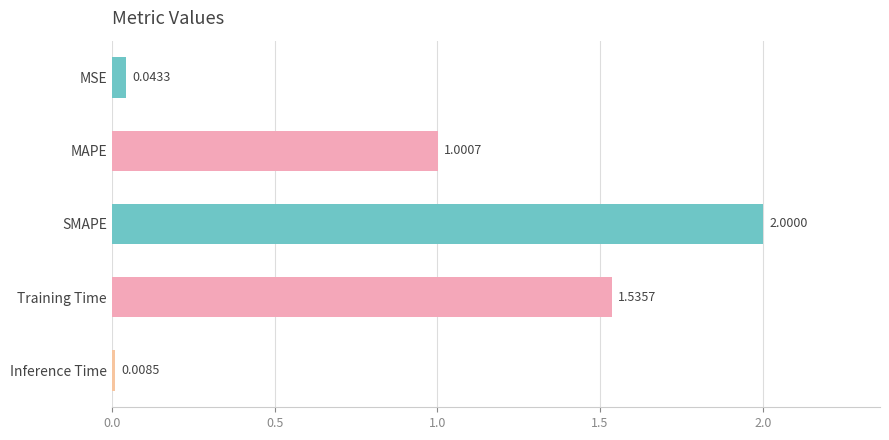

What is the label of the 5th bar from the bottom?

MSE